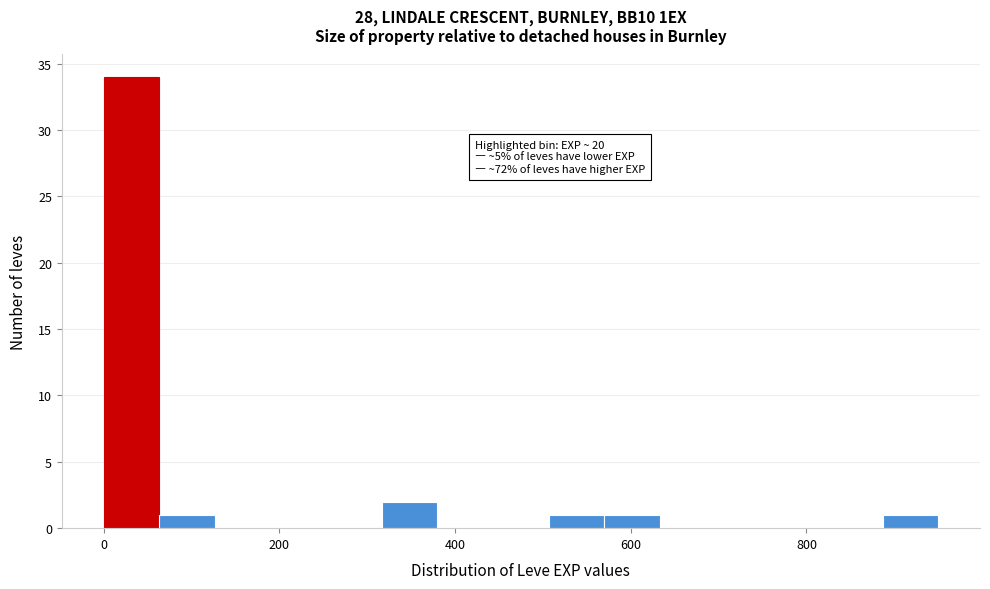

Around what value on the x-axis is the tallest bar? Give the approximate position of its centre, as read against the axis.

40